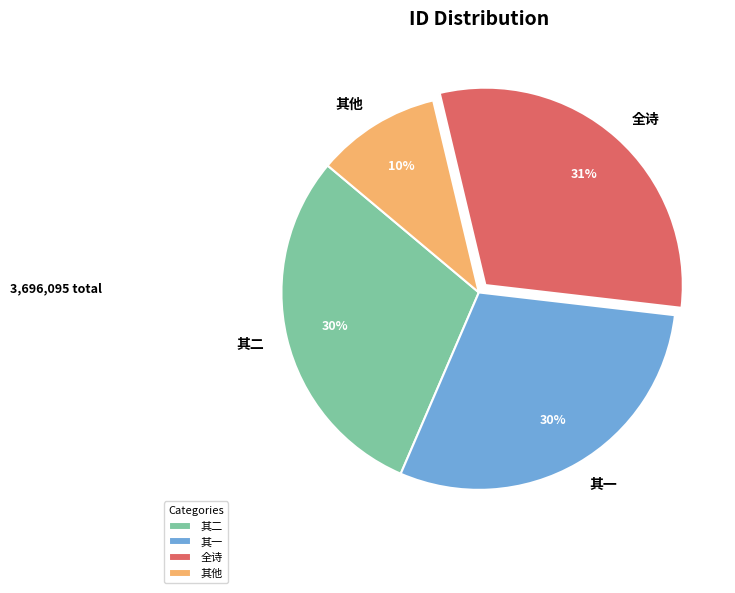

What is the ratio of the value at 全诗 to the value at 其二?

1.0